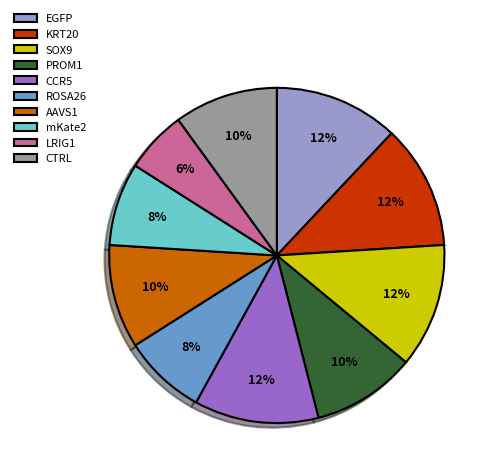

To the nearest percent, what is the difference between the largest and smallest slice percentages?

6%